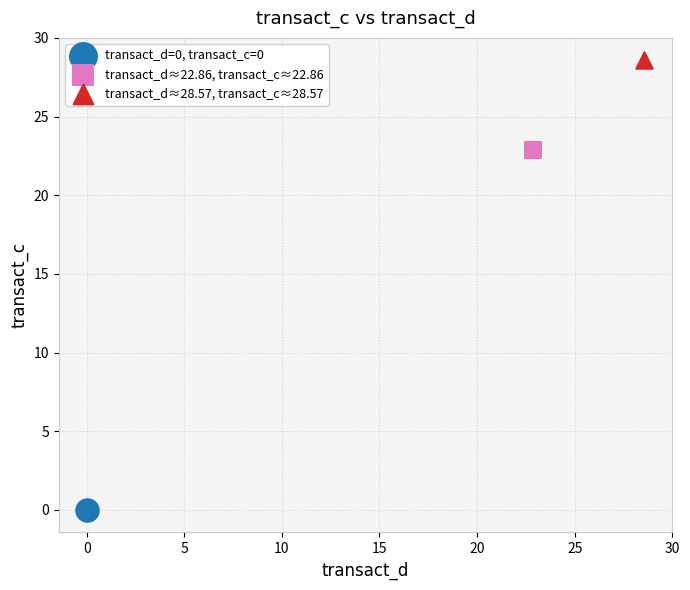

What are all the series names shown in the legend?

transact_d=0, transact_c=0, transact_d≈22.86, transact_c≈22.86, transact_d≈28.57, transact_c≈28.57